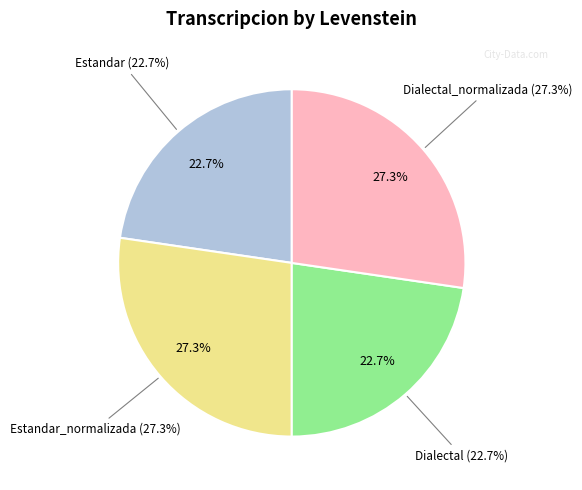

What is the ratio of the value at Estandar_normalizada to the value at Dialectal_normalizada?

1.0